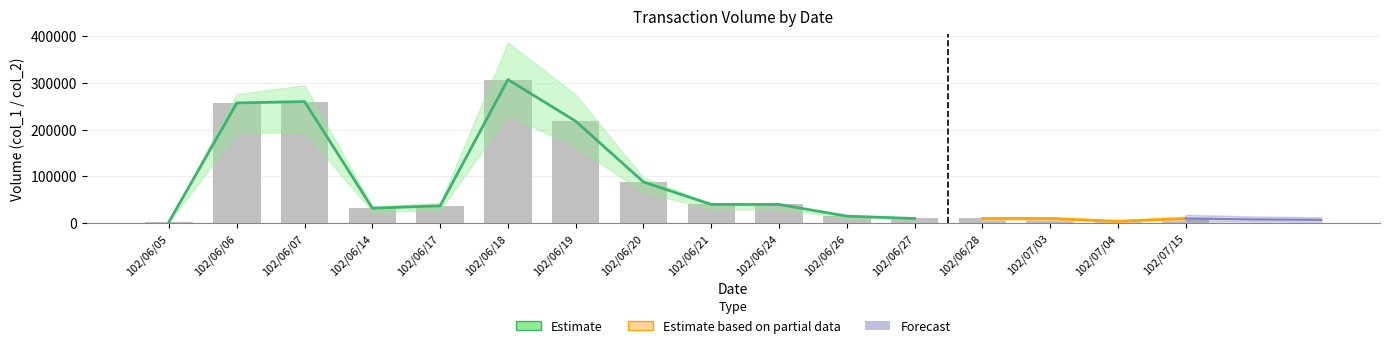

At which label is the value closest to 155000?

102/06/19